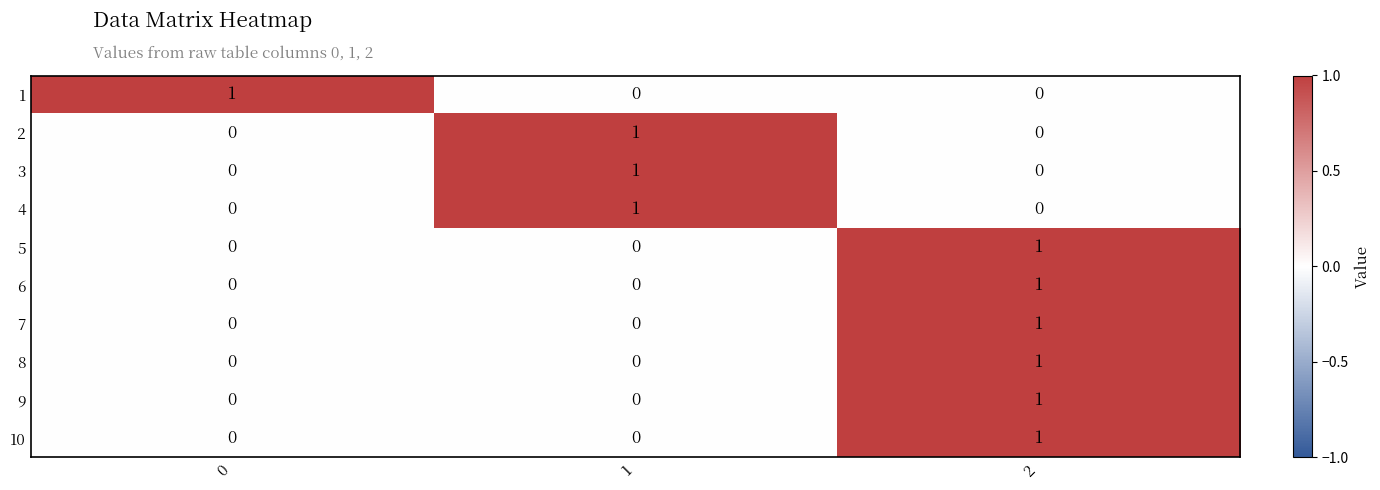

Is it true that 5 equals 2 at 2?

False